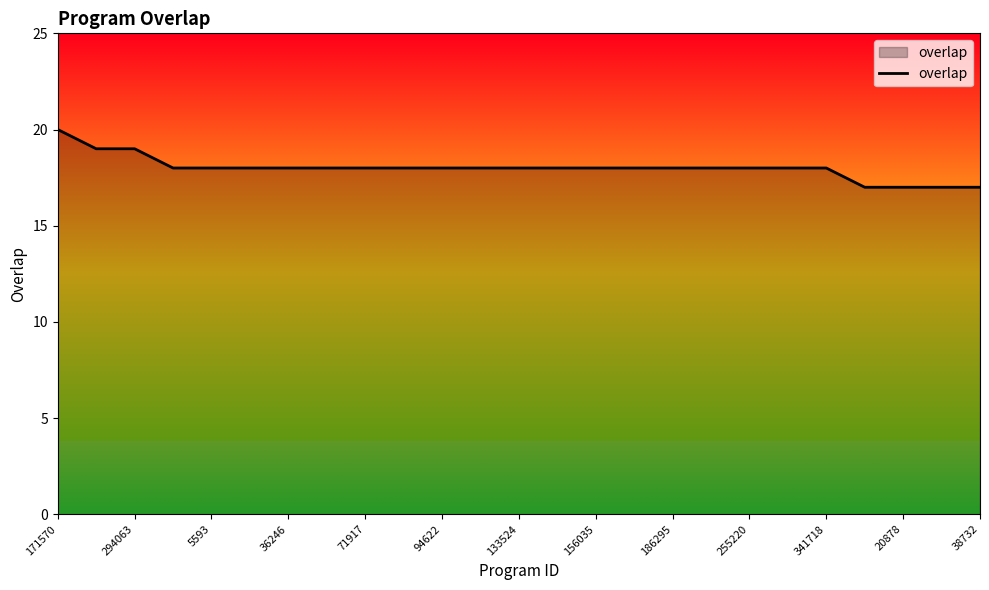

What is the smallest value displayed?

17